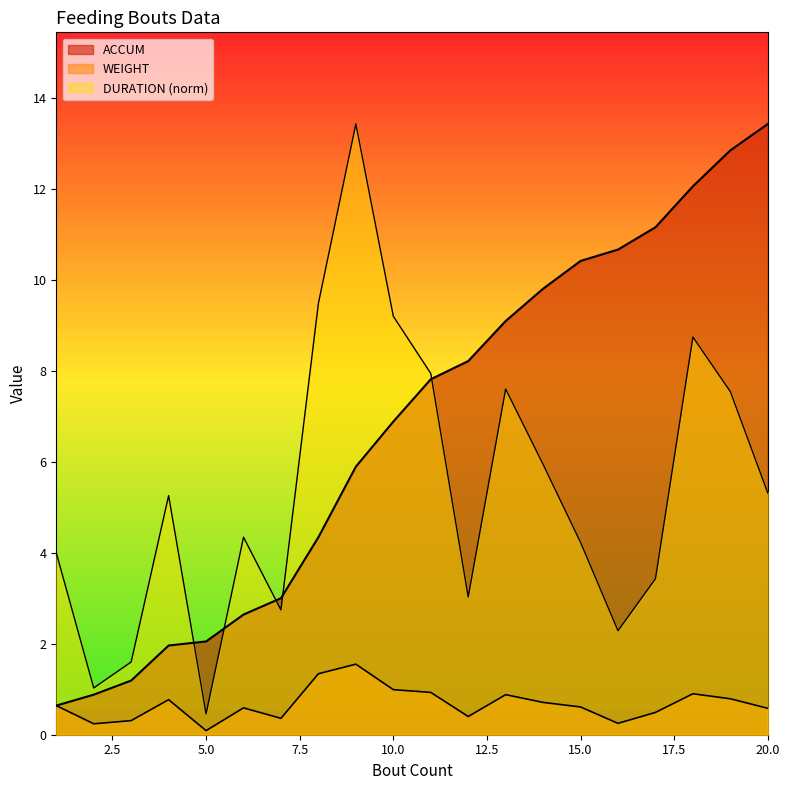

Reading left to right, list all the values displayed in this chart.

ACCUM: 0.6	0.9	1.2	2.0	2.0	2.6	3.0	4.3	5.9	6.9	7.8	8.2	9.1	9.8	10.4	10.7	11.2	12.1	12.8	13.4
WEIGHT: 0.6	0.2	0.3	0.8	0.1	0.6	0.4	1.3	1.6	1.0	0.9	0.4	0.9	0.7	0.6	0.2	0.5	0.9	0.8	0.6
DURATION: 4.0	1.0	1.6	5.3	0.5	4.3	2.7	9.5	13.4	9.2	7.9	3.0	7.6	5.9	4.2	2.3	3.4	8.7	7.5	5.3